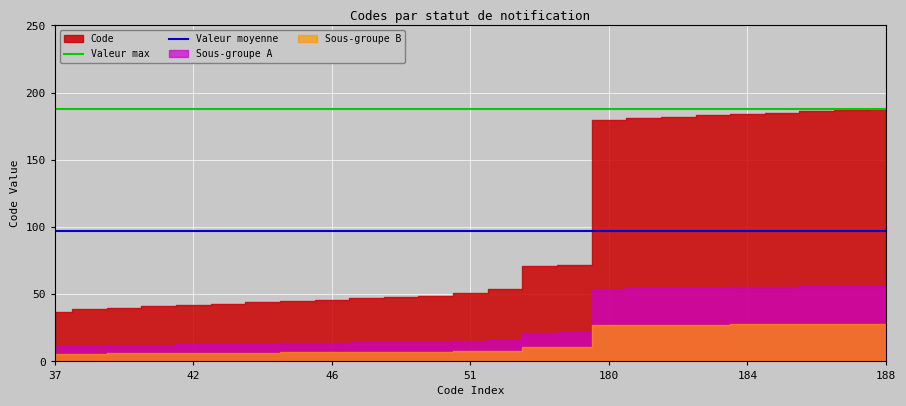

Which category has the lowest value across all series?

37